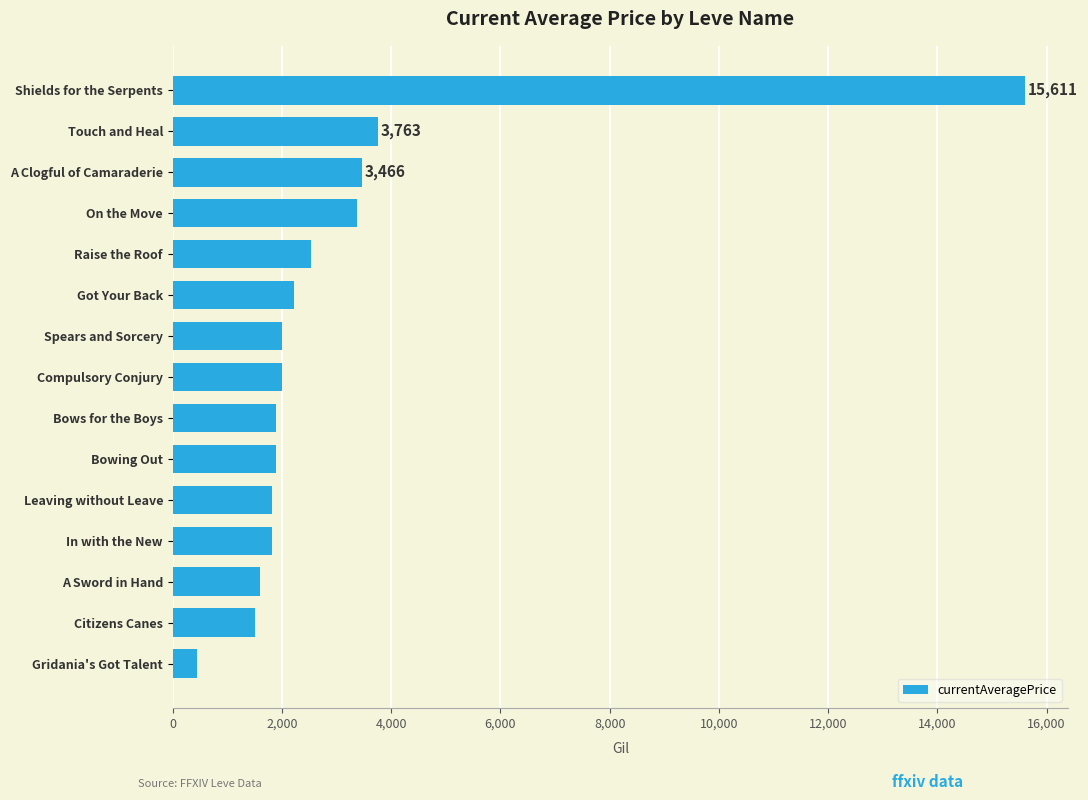

Where is the data nearest to the value 8024?

Touch and Heal